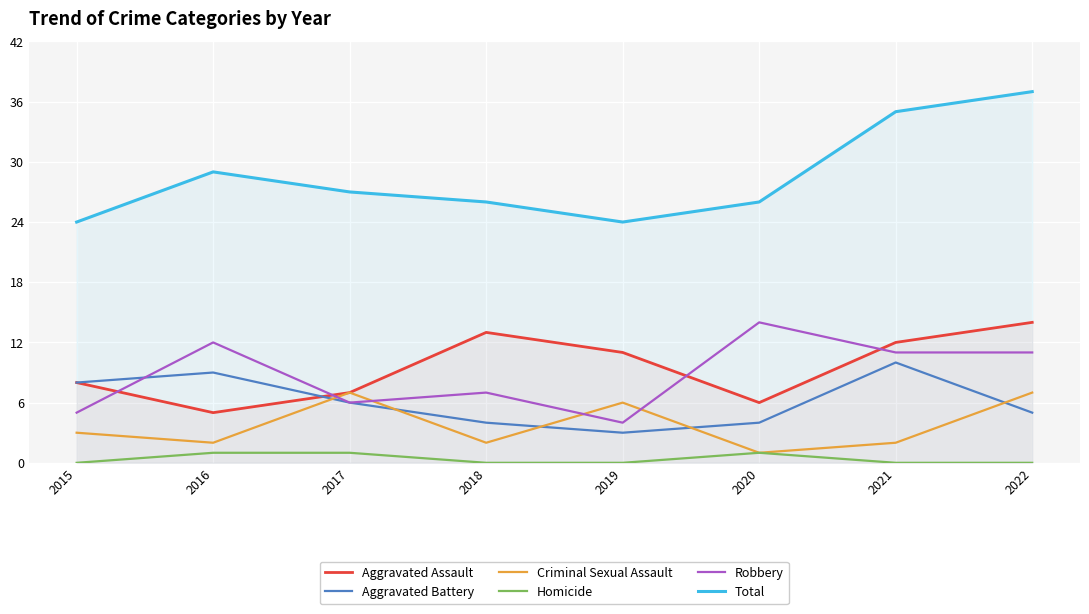

How many lines are shown in the chart?

6